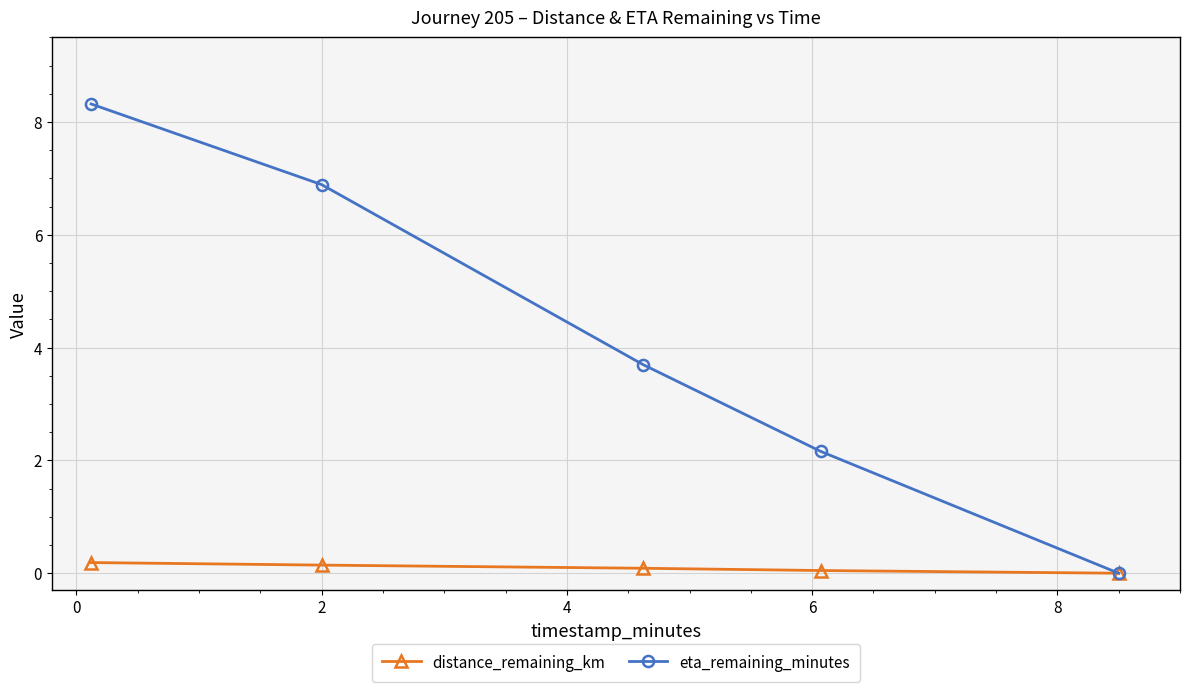

Which series has the largest total across all categories?

eta_remaining_minutes